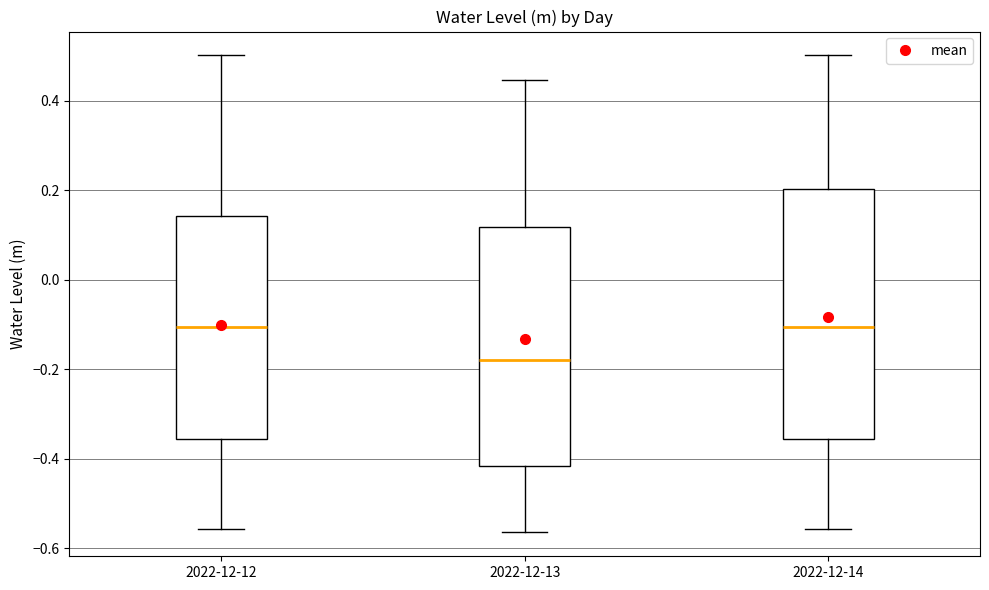

Where does the upper whisker of the box for 2022-12-14 end on the y-axis? The values are not printed on the chart, so give them approximately, as read against the axis.

0.50